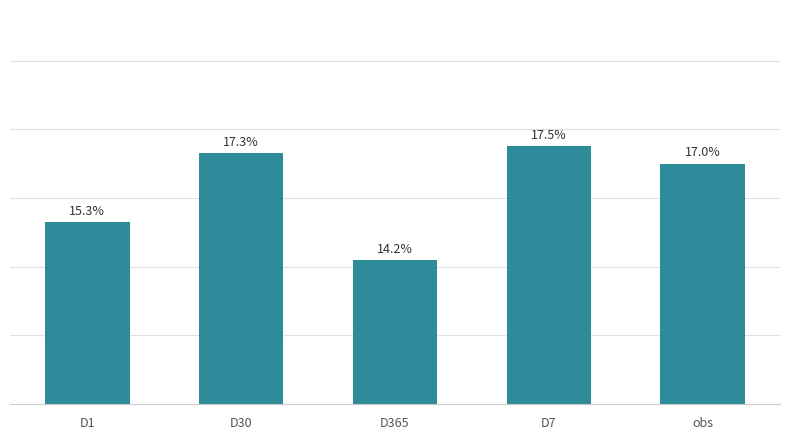

What is the label of the 3rd bar from the left?

D365